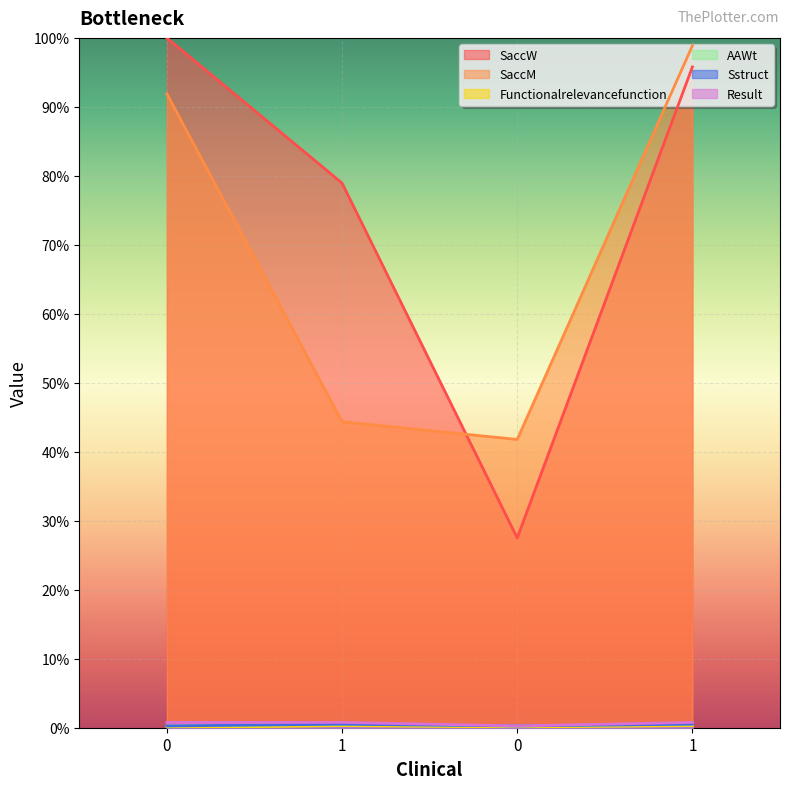

Reading left to right, list all the values displayed in this chart.

SaccW: 100.0	79.0	27.5	95.8
SaccM: 91.9	44.4	41.8	98.9
Functionalrelevancefunction: 0.0	0.3	0.1	0.3
AAWt: 0.3	0.5	0.3	0.5
Sstruct: 0.3	0.5	0.3	0.5
Result: 0.8	0.8	0.3	0.8